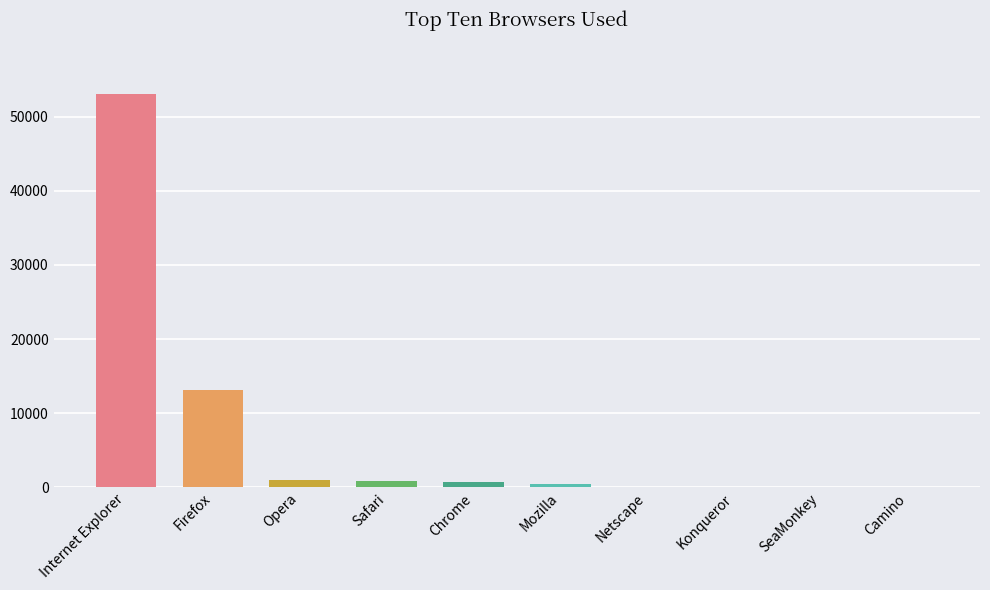

The value at Safari is 850. True or false?

True